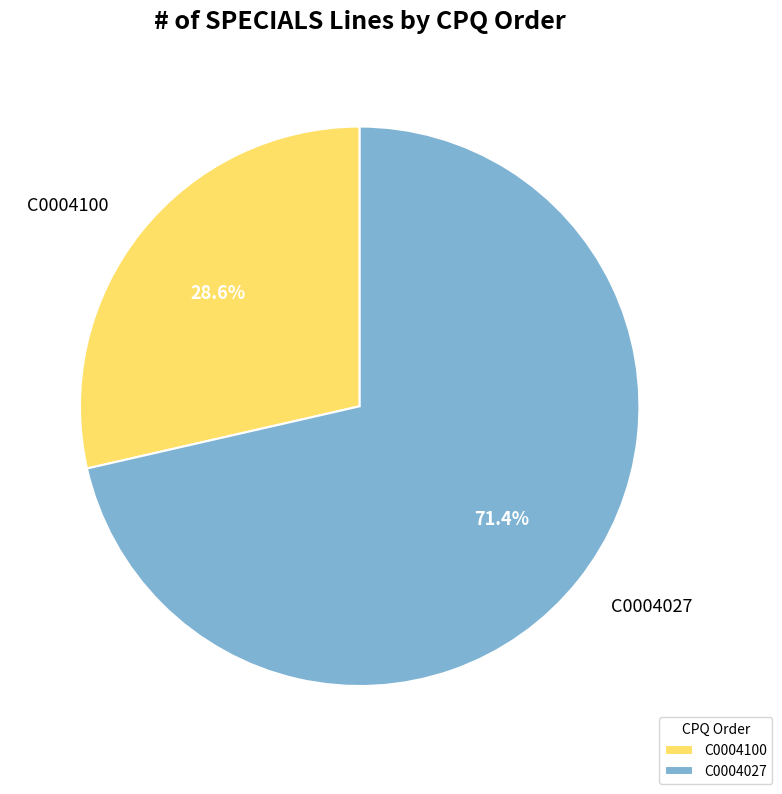

How many segments does this pie chart have?

2